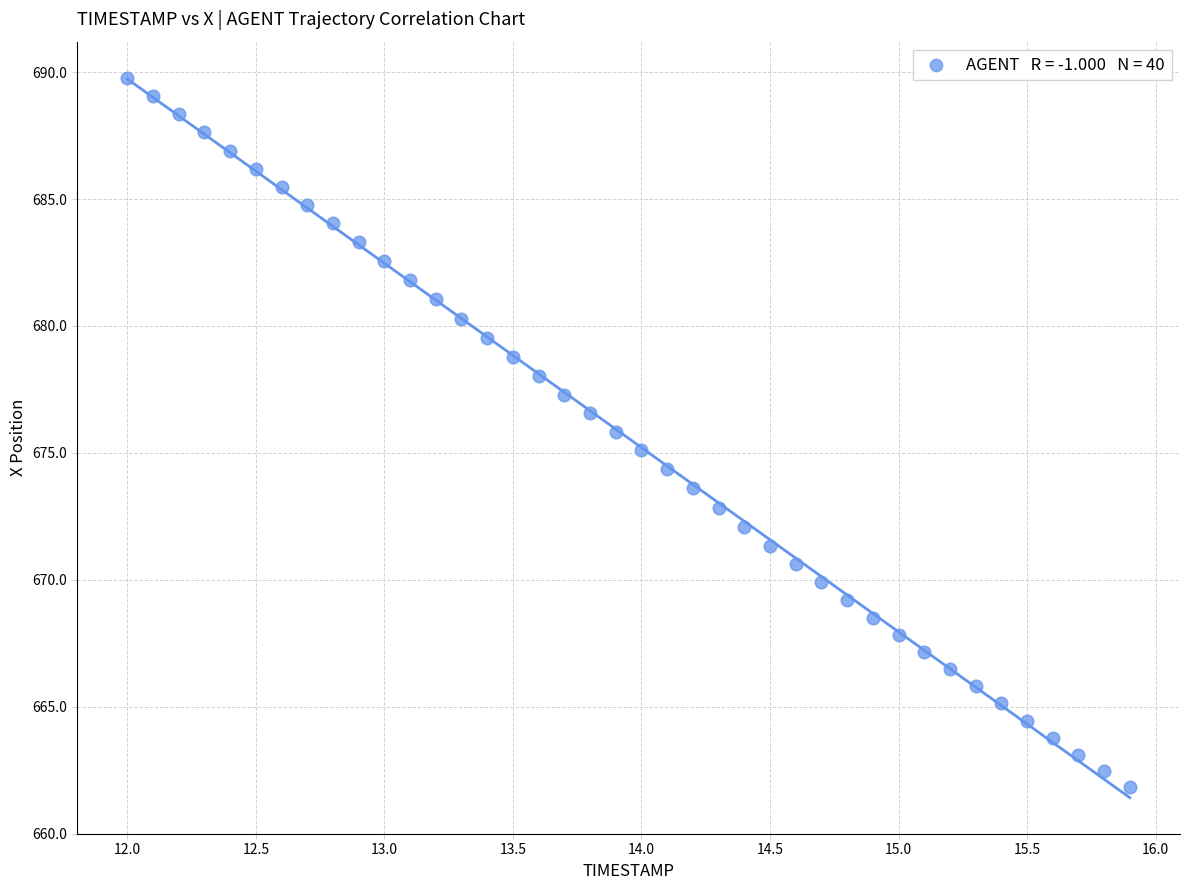

What is the range of Y values (max minus min)?

28.0